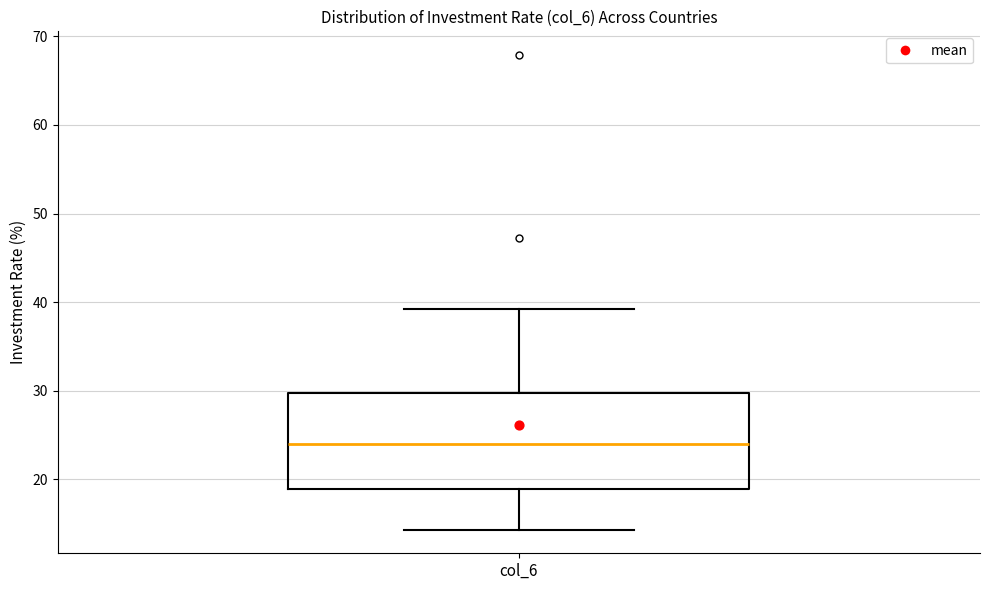

Read this box plot against the y-axis: the position of the median line, the range covered by the box, and the ends of both whiskers. The values are not printed on the chart, so give them approximately, as read against the axis.

median 24, box 19 to 30, whiskers 14 to 39